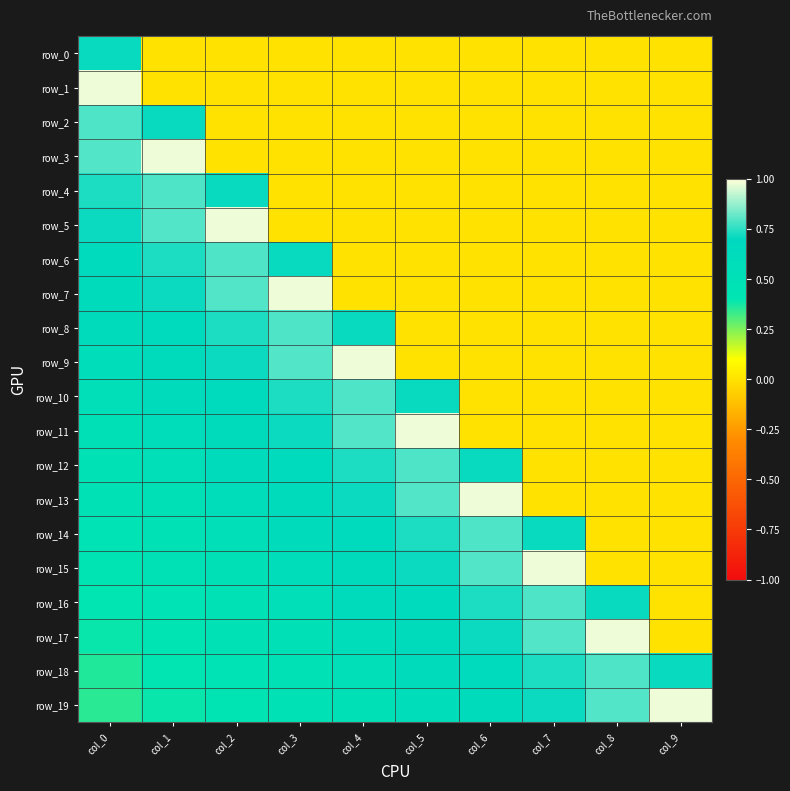

How many positive values does the row_10 series have?

6